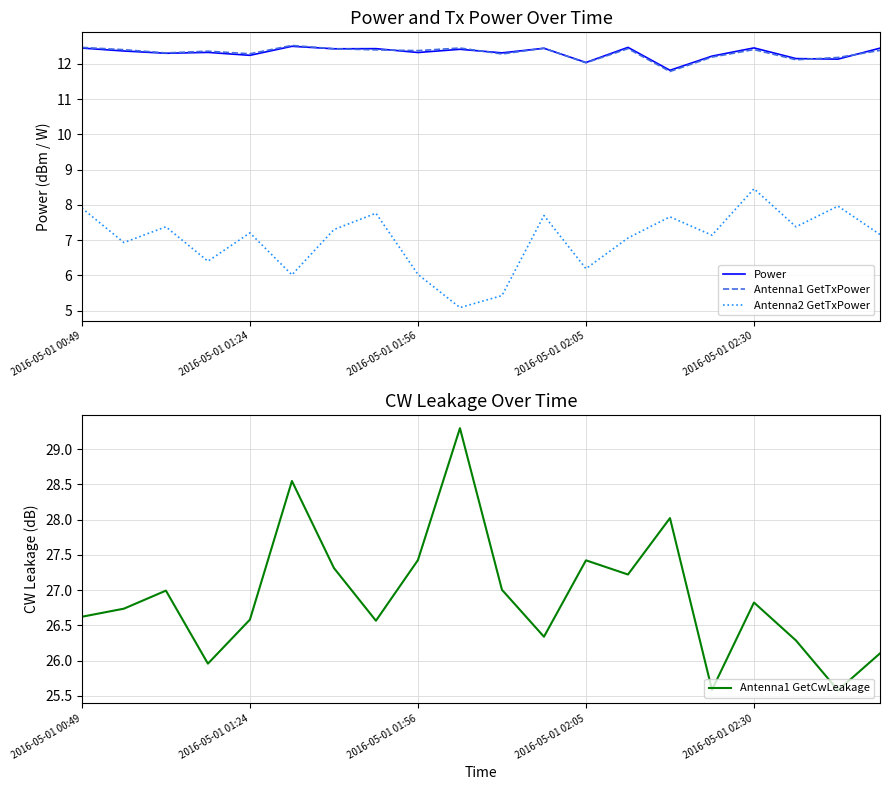

Rank the series by their maximum value, from lowest to highest.

Antenna2 GetTxPower, Power, Antenna1 GetTxPower, Antenna1 GetCwLeakage